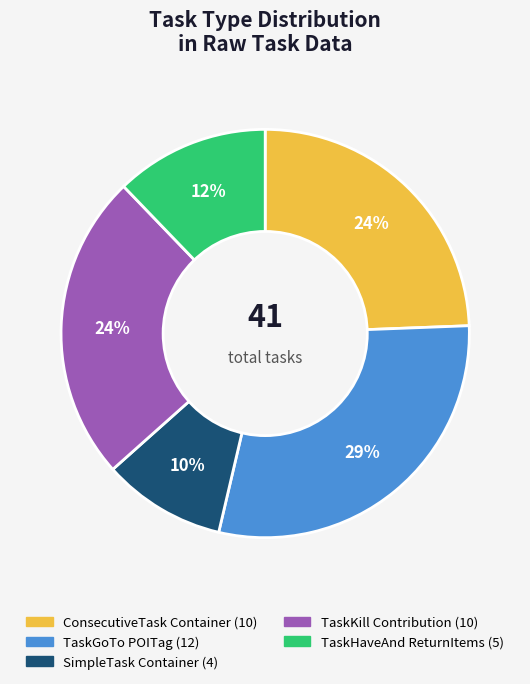

Is there a majority slice in this chart?

No